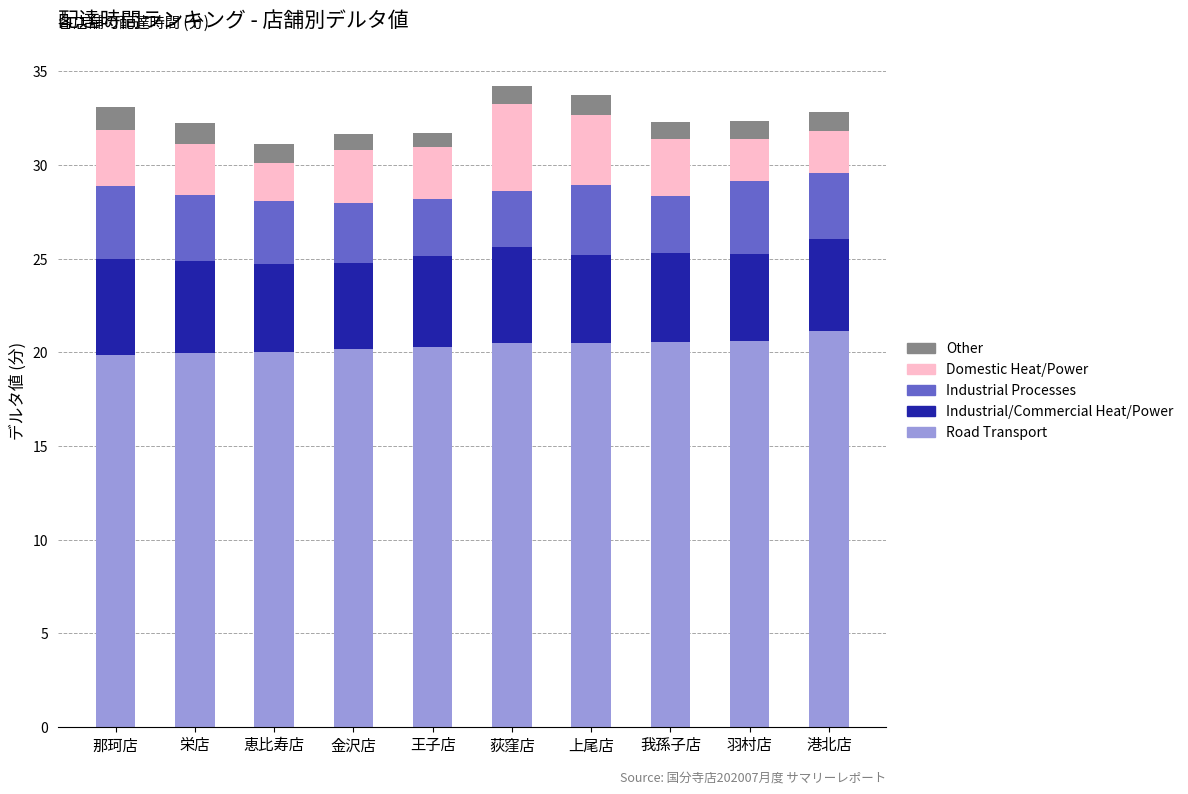

What is the total value across all series at 荻窪店?

34.2